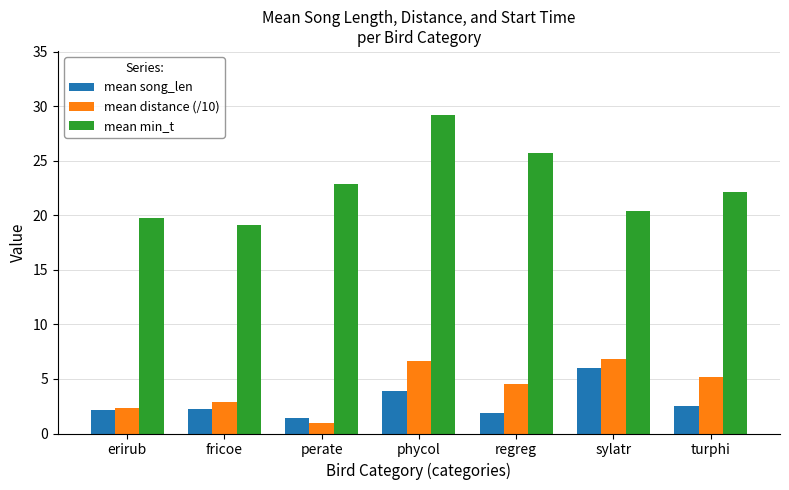

At how many categories does at least one series exceed 8?

7